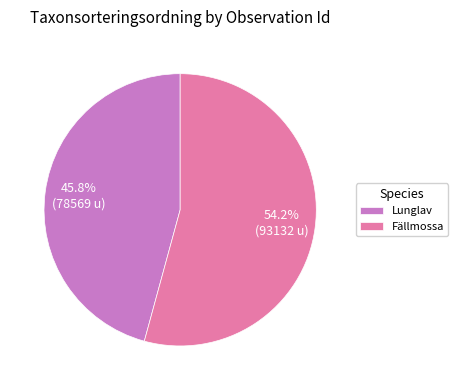

Between Lunglav and Fällmossa, which is larger?

Fällmossa